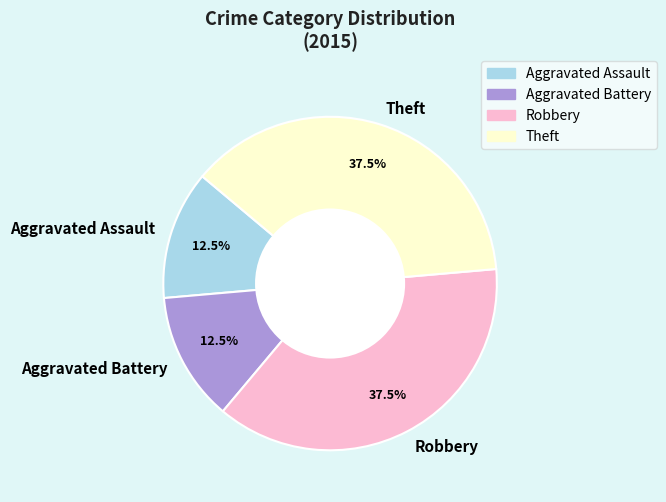

Does Robbery account for over 50% of the chart?

No